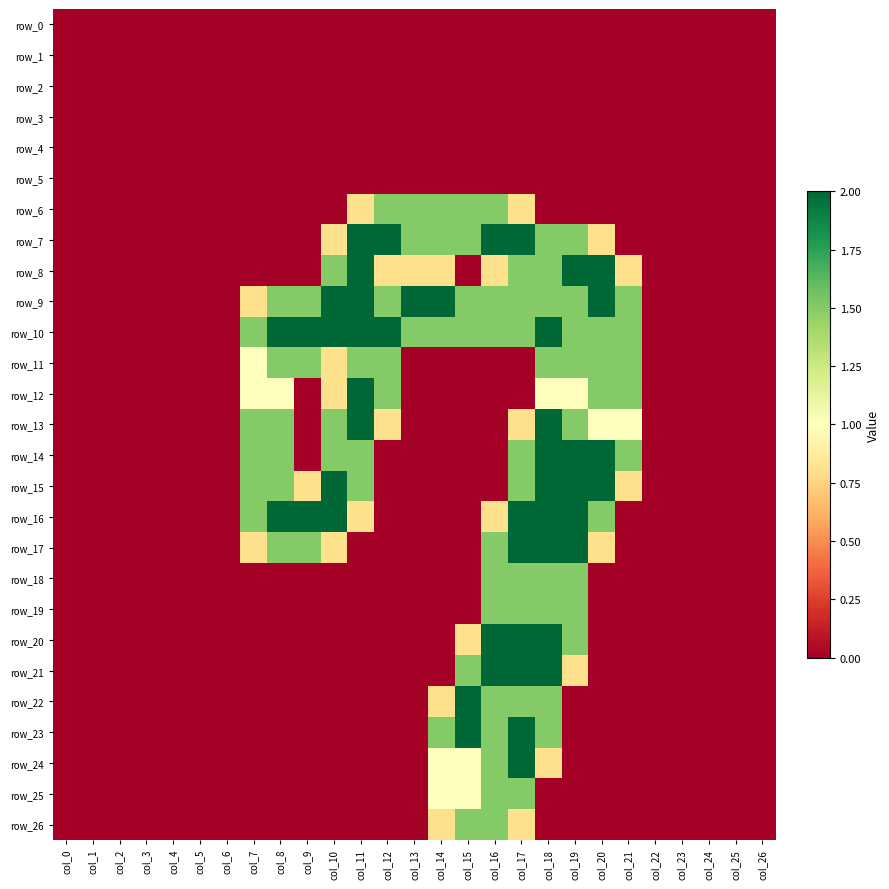

Rank the categories by row_5 value from highest to lowest.

col_0, col_1, col_2, col_3, col_4, col_5, col_6, col_7, col_8, col_9, col_10, col_11, col_12, col_13, col_14, col_15, col_16, col_17, col_18, col_19, col_20, col_21, col_22, col_23, col_24, col_25, col_26